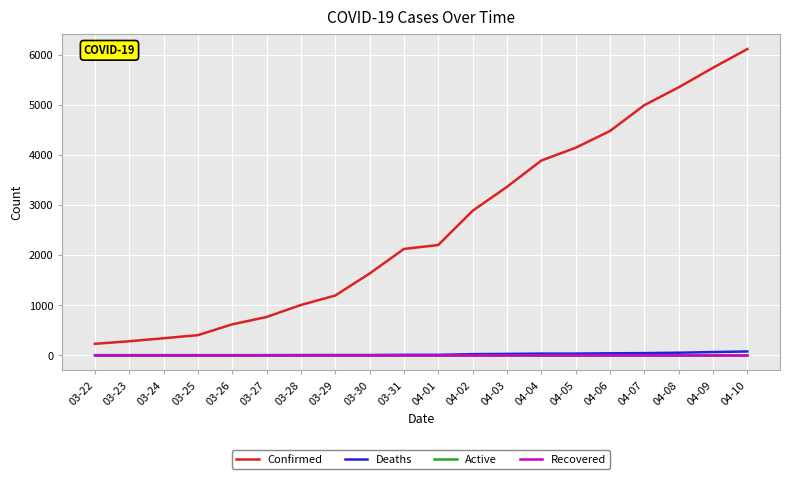

What is the difference between the second highest and minimum values in the Confirmed series?

5518